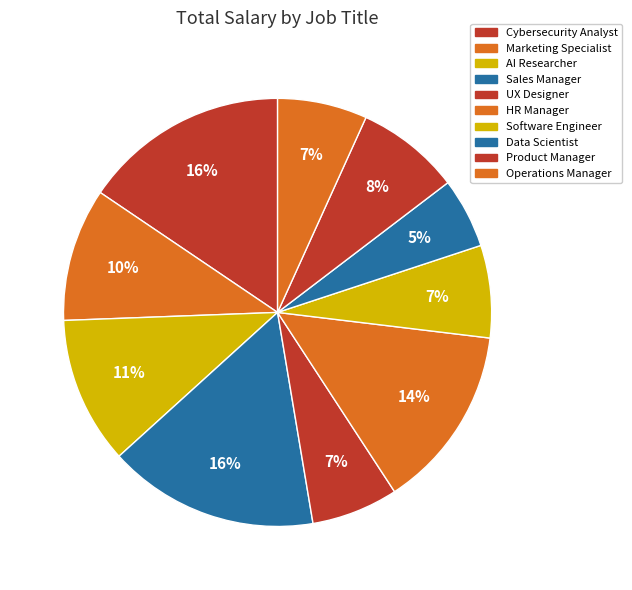

Count the number of slices in the pie.

10